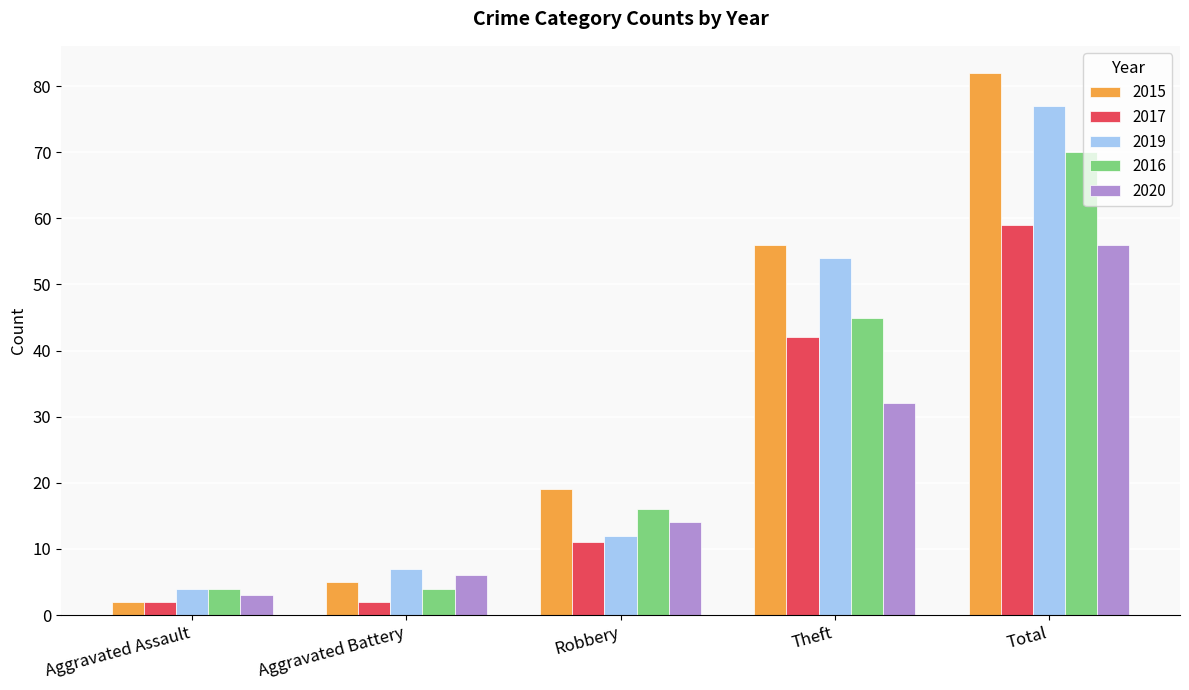

How many categories are shown in the chart?

5